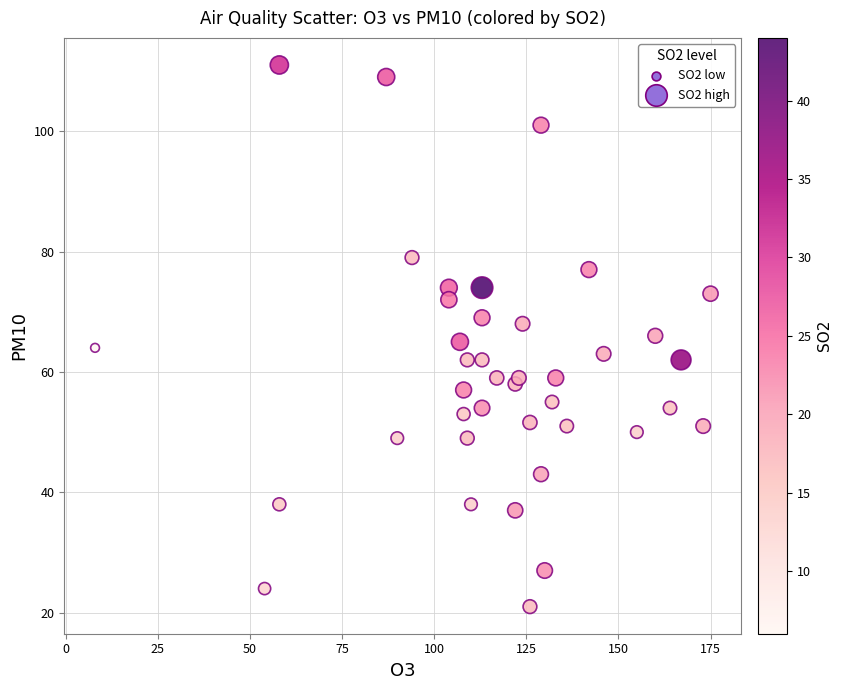

What is the range of Y values (max minus min)?

90.0